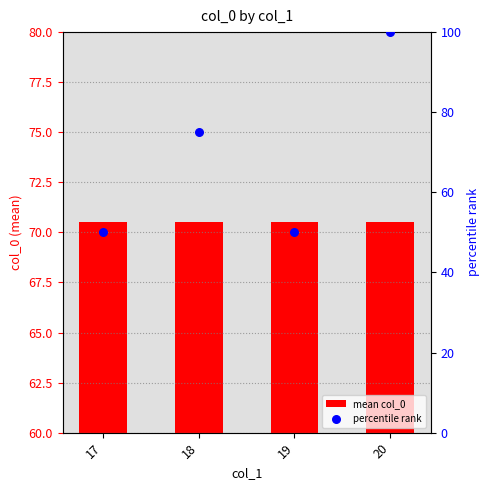

Is the value of percentile rank at 19 greater than the value of mean col_0 at 17?

No